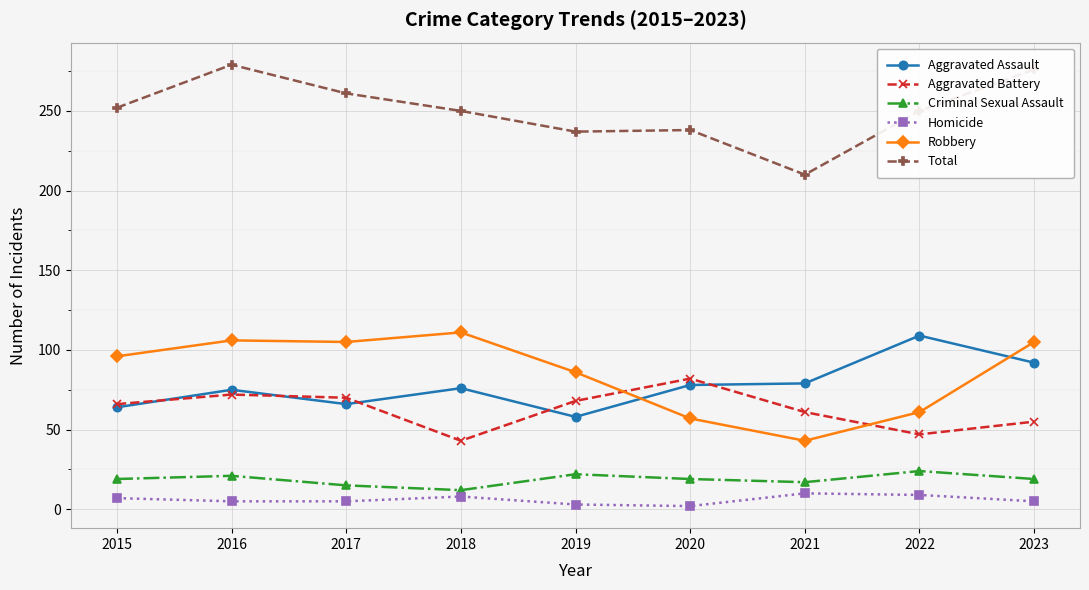

Is the value of Criminal Sexual Assault at 2019 greater than the value of Total at 2023?

No